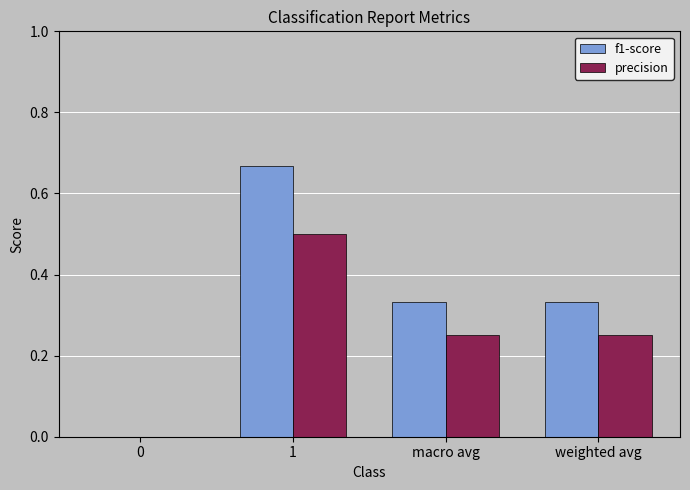

Which series has the largest total across all categories?

f1-score